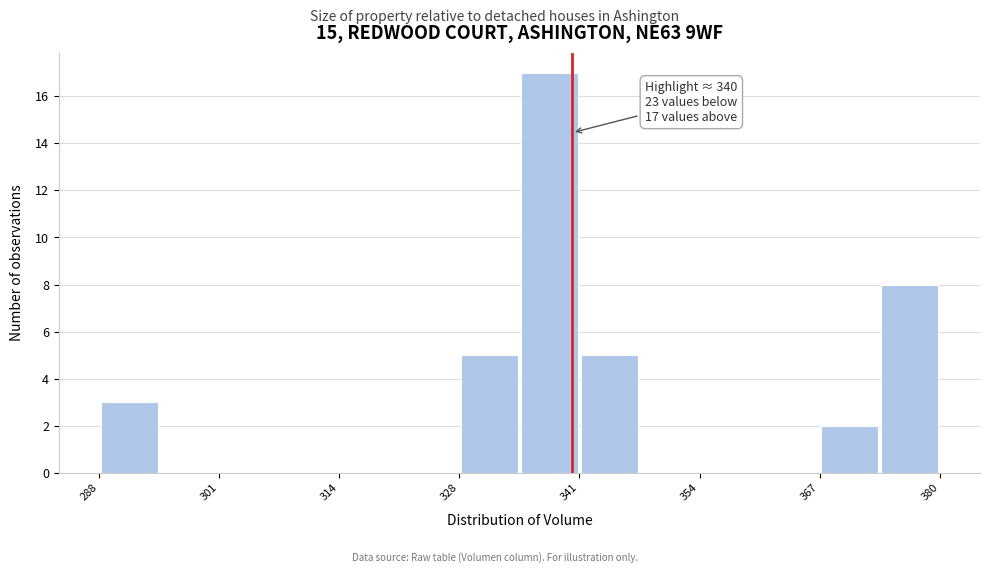

Read against the x-axis, roughly where is the centre of the tallest bar?

338